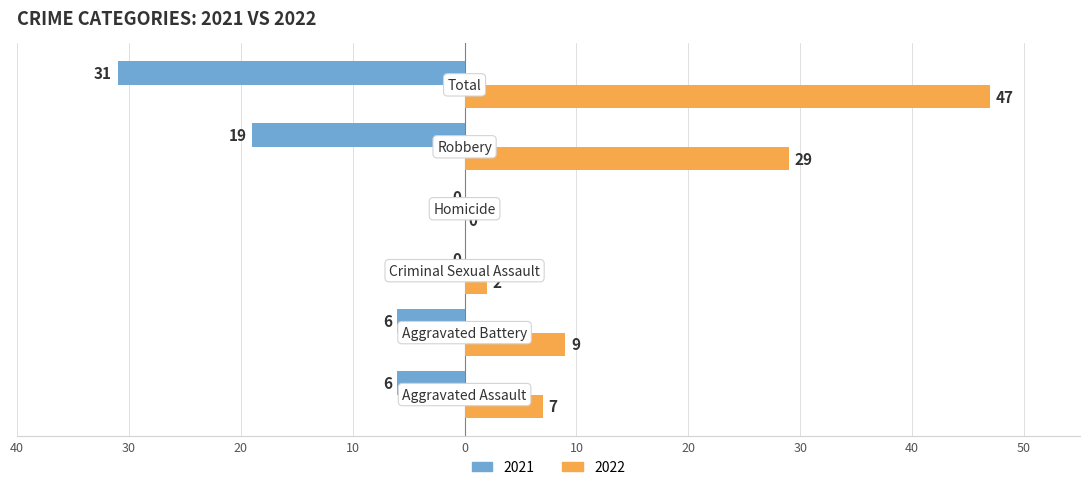

What are all the series names shown in the legend?

2021, 2022